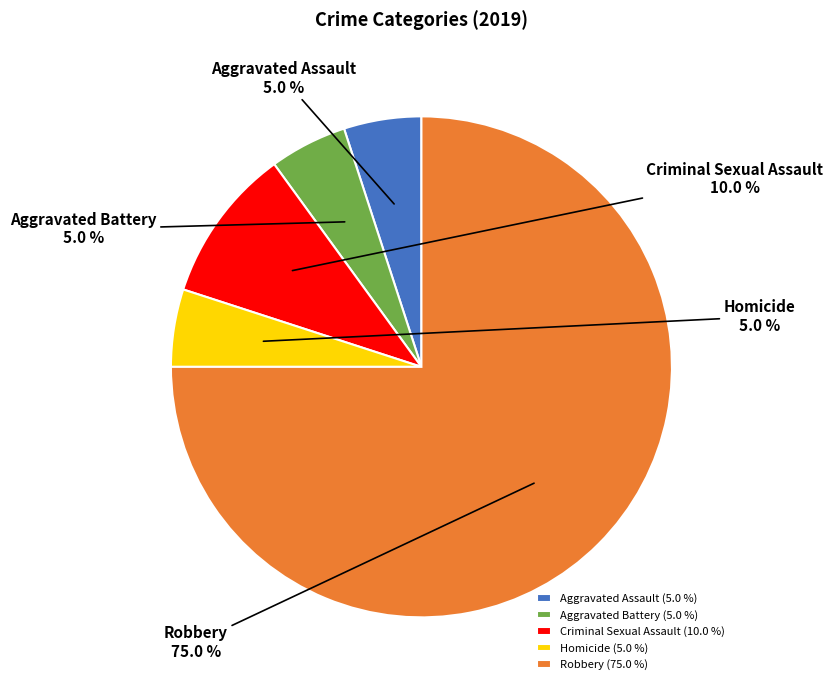

To the nearest percent, what is the difference between the largest and smallest slice percentages?

70%